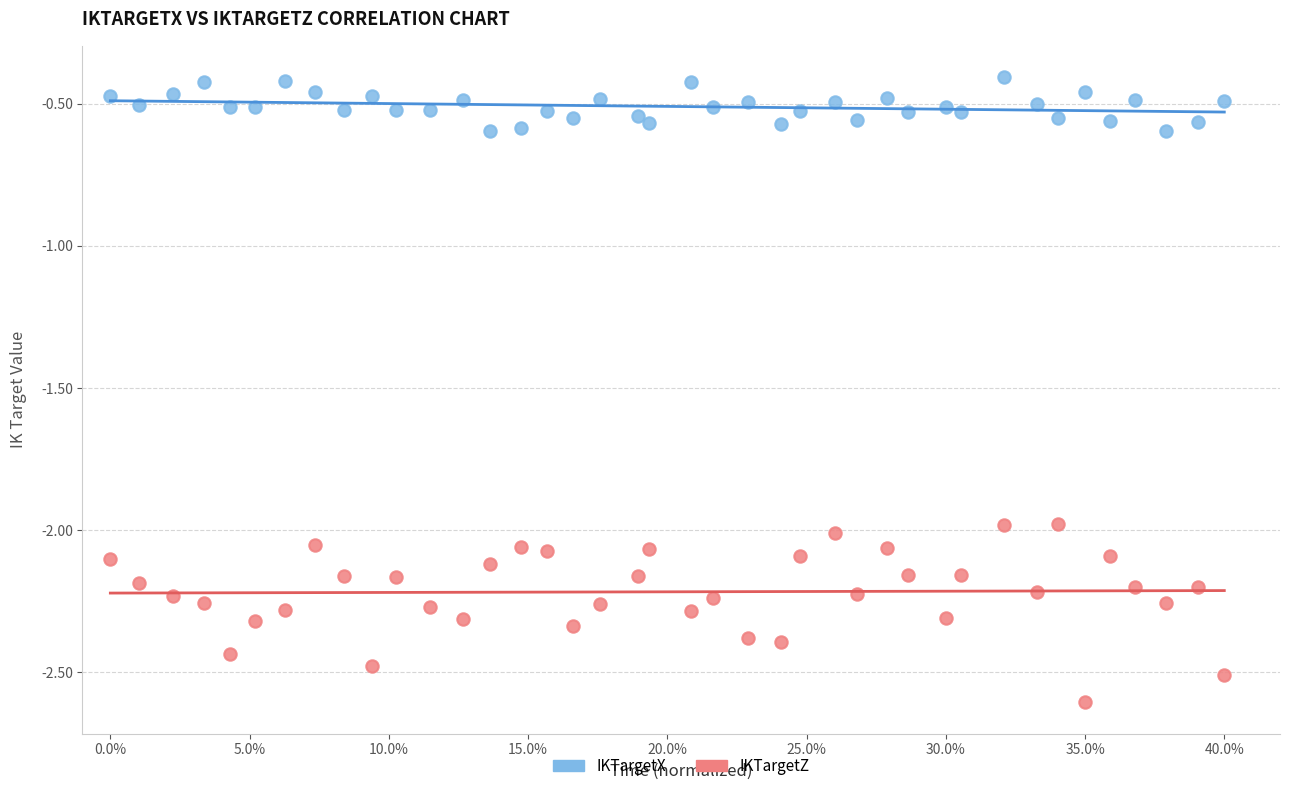

Which series reaches the maximum Y coordinate?

IKTargetX